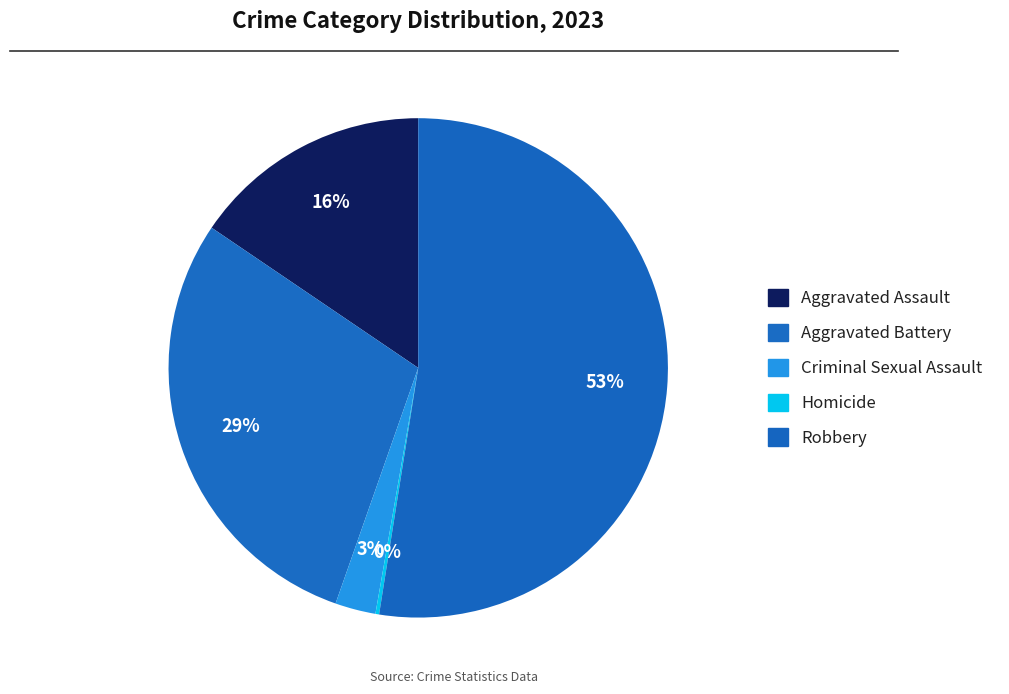

Is it true that Robbery is 53% of the pie?

True